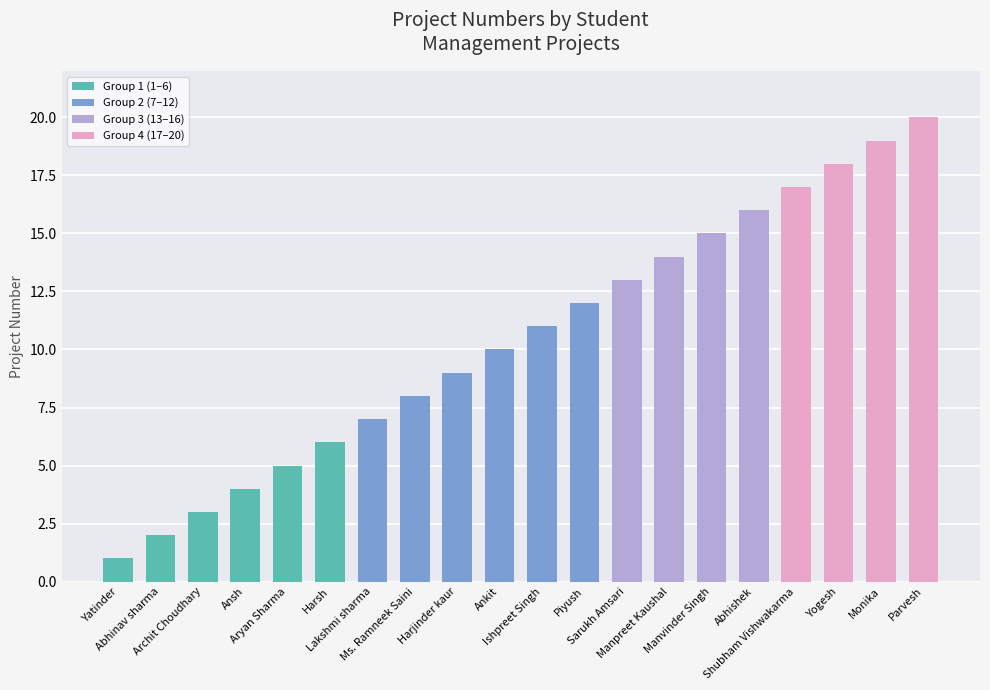

What is the minimum value shown in the chart?

1